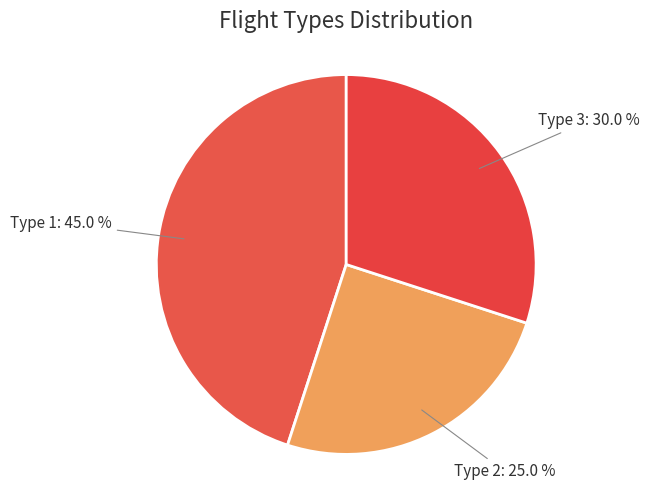

What is the smallest slice in the pie chart?

Type 2